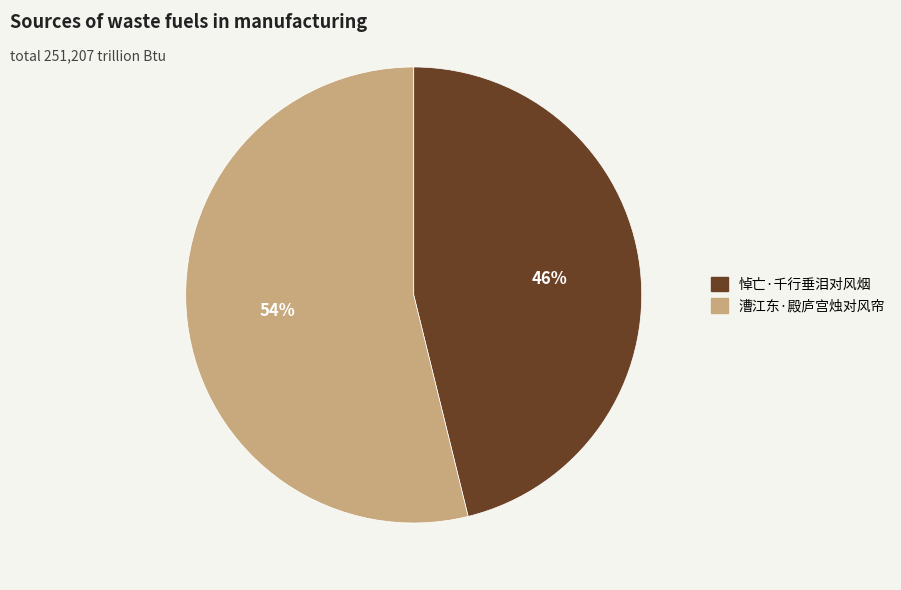

Does 悼亡·千行垂泪对风烟 represent more than half of the total?

No